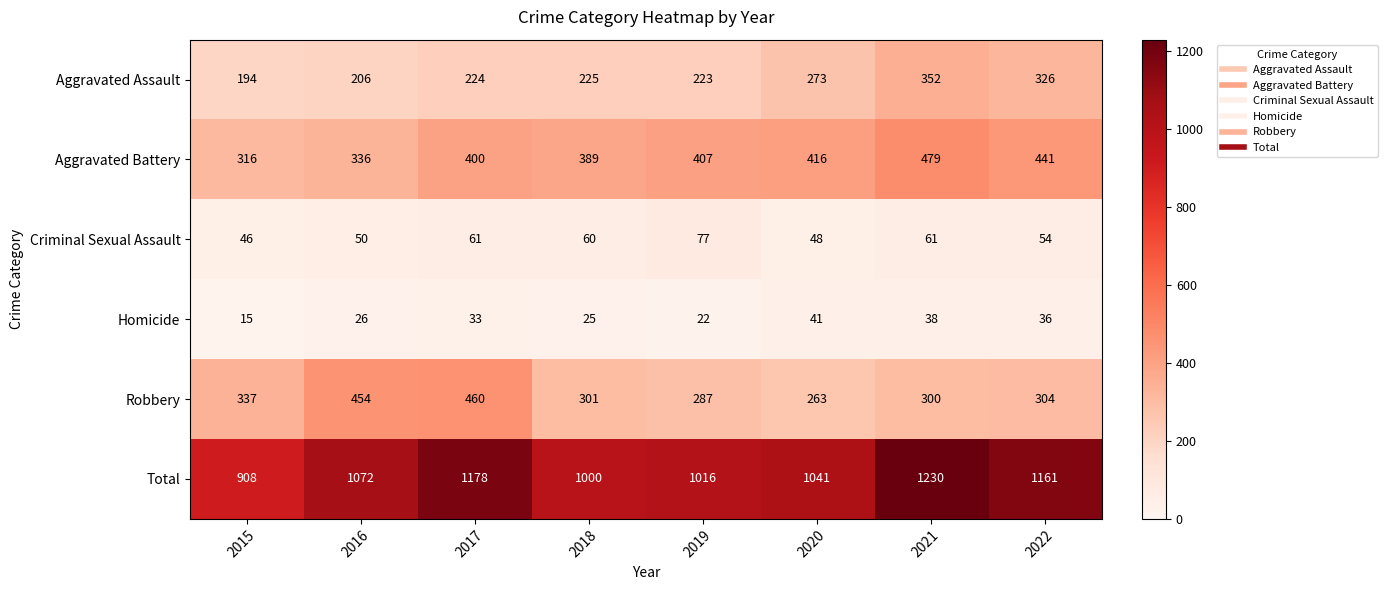

List the series in order of their peak value, highest first.

Total, Aggravated Battery, Robbery, Aggravated Assault, Criminal Sexual Assault, Homicide